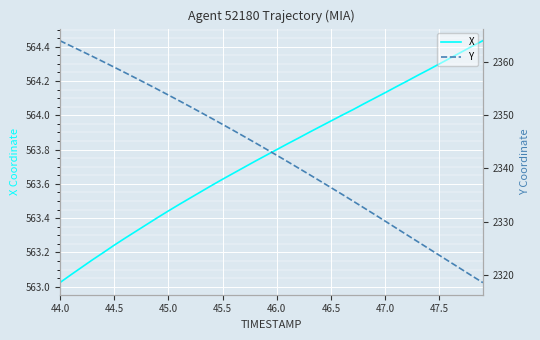

At which label does X reach its minimum?

44.0